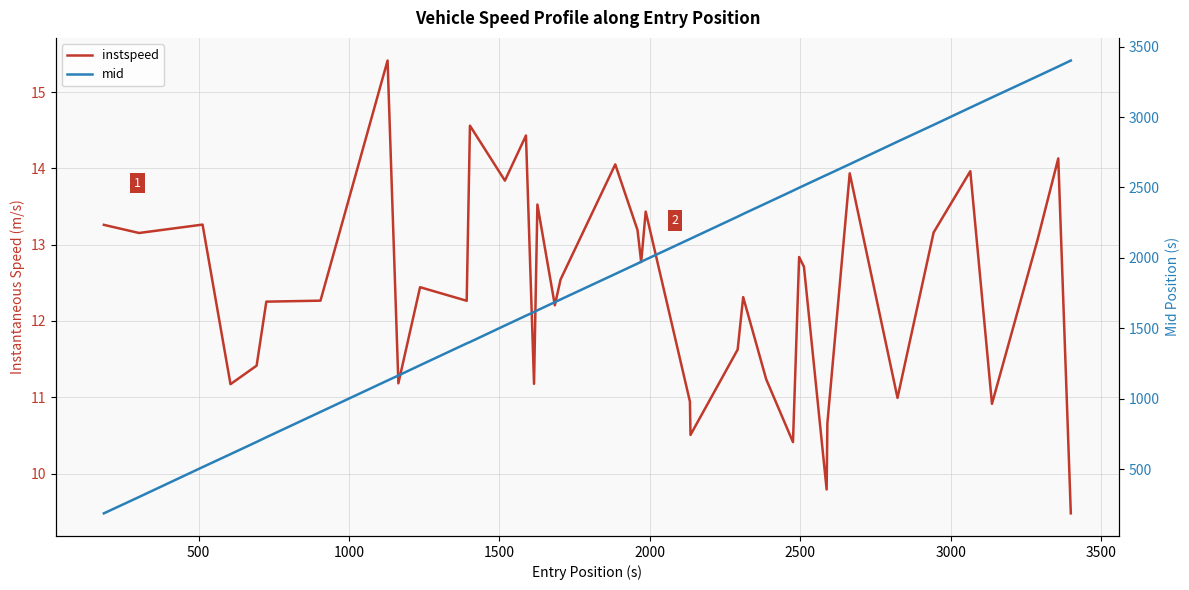

True or false: instspeed and mid cross at least once.

False